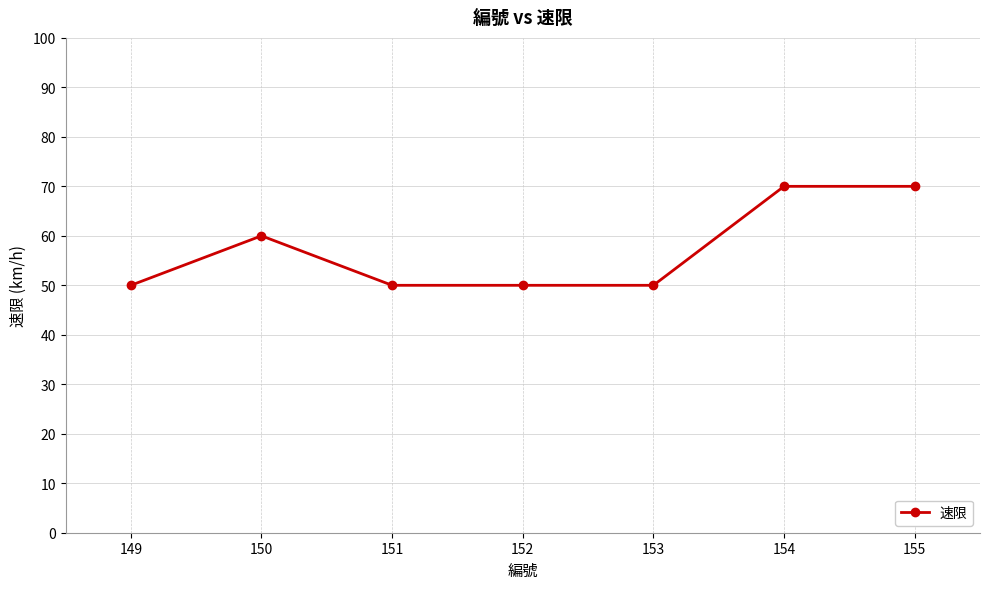

What is the change in value from 149 to 155?

+20